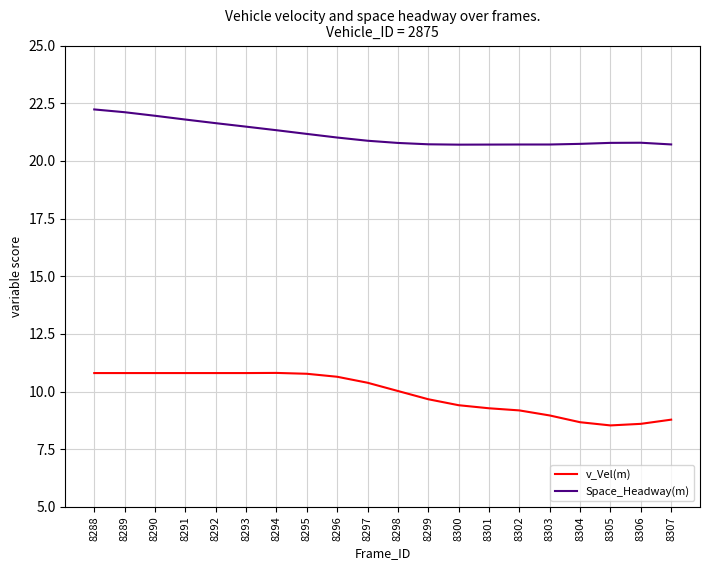

What is the lowest value of the v_Vel(m) series?

8.5